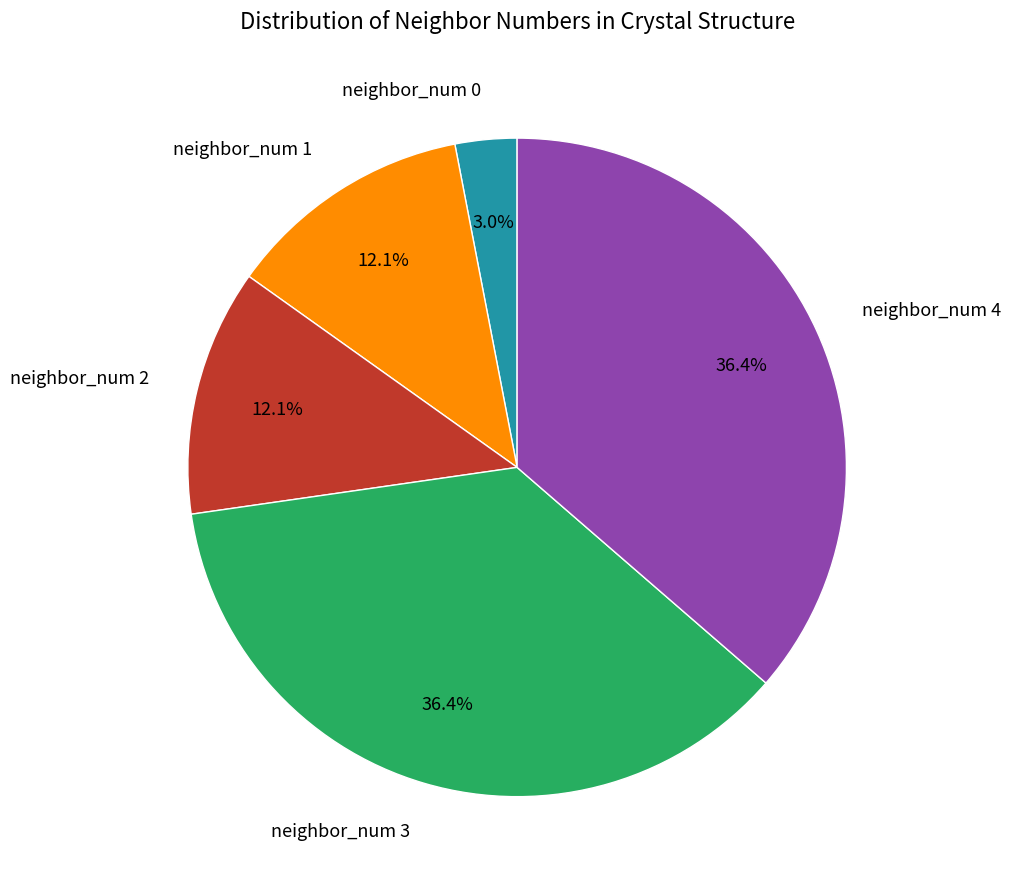

Is the sum of neighbor_num 3 and neighbor_num 4 greater than half?

Yes